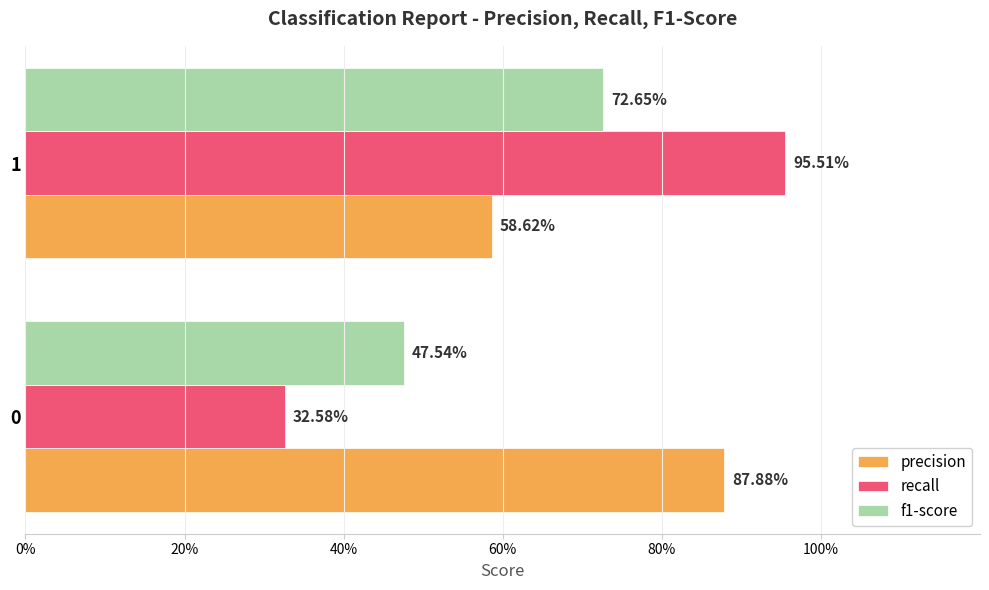

What is the difference between the maximum and minimum values in the f1-score series?

0.3